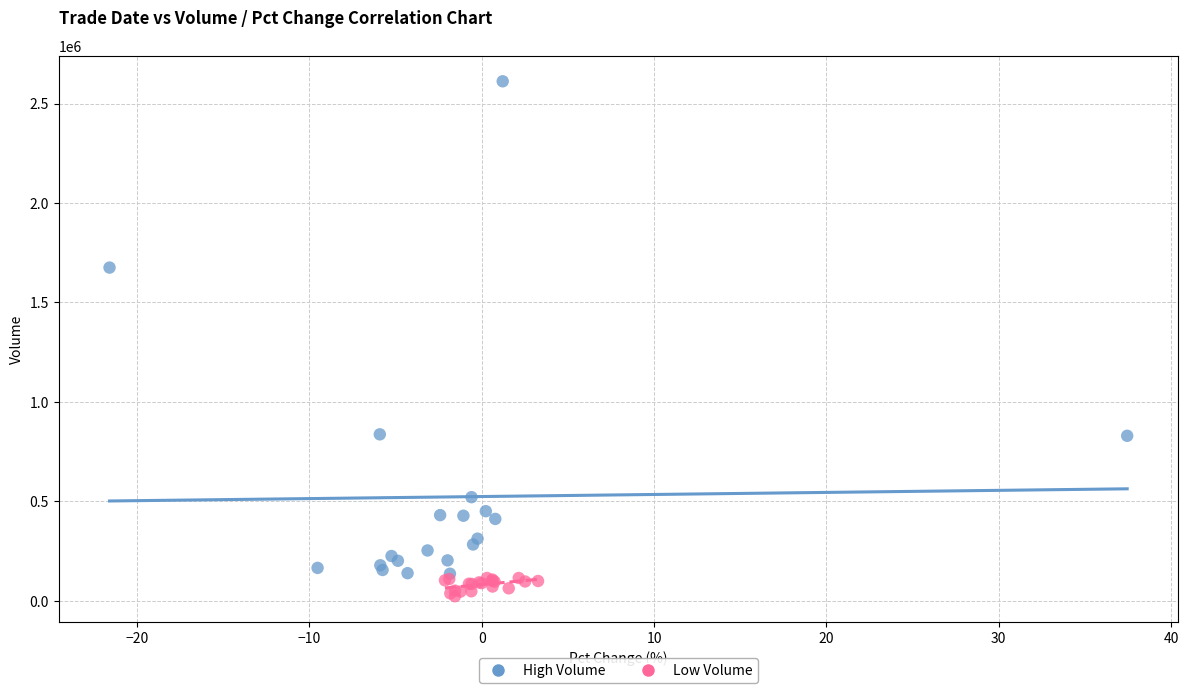

Which series contains the highest Y value?

High Volume